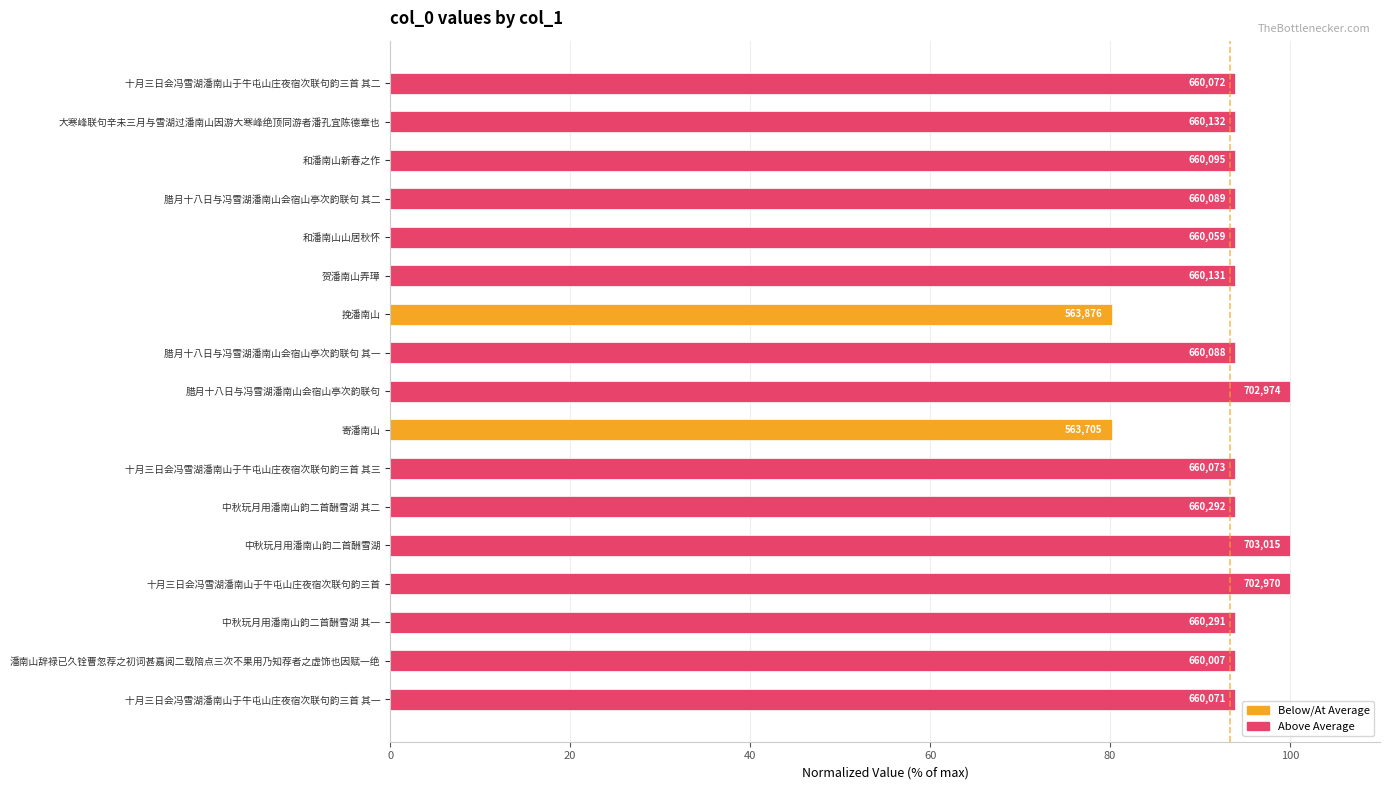

How many bars are there in total?

17